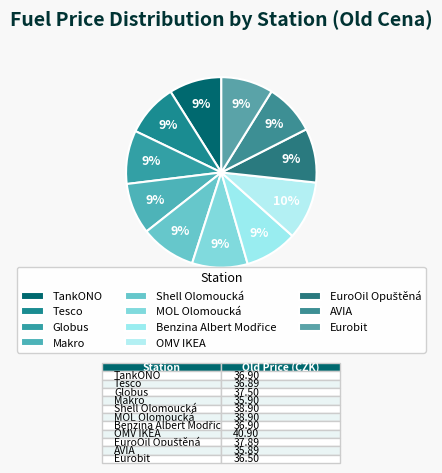

What is the total percentage of Benzina Albert Modřice and EuroOil Opuštěná?

18.1%